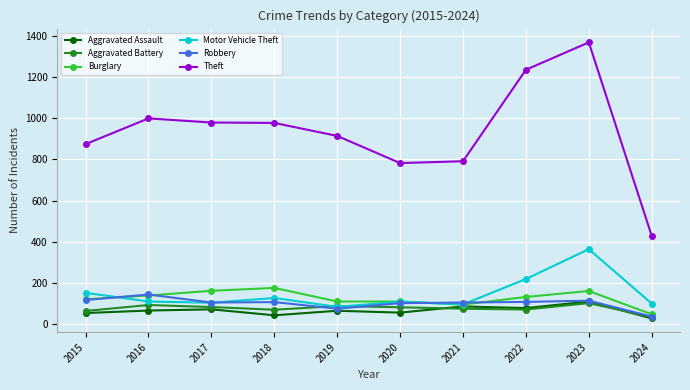

What is the total value across all series at 2016?

1551